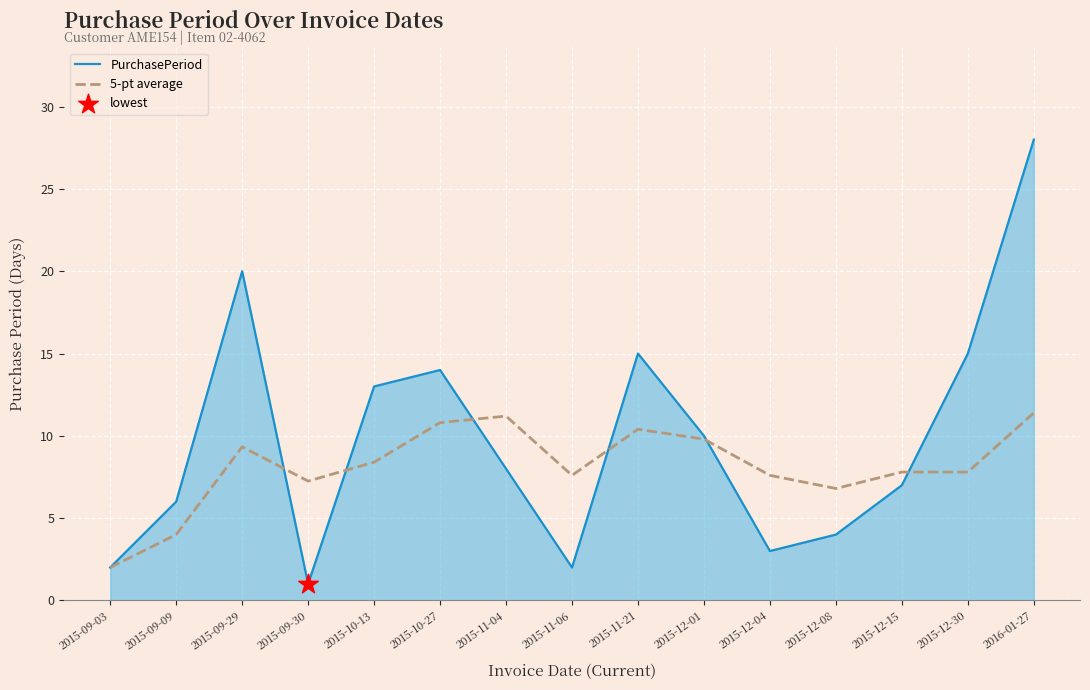

Between 2015-10-27 and 2015-12-15, which series saw the biggest shift?

PurchasePeriod